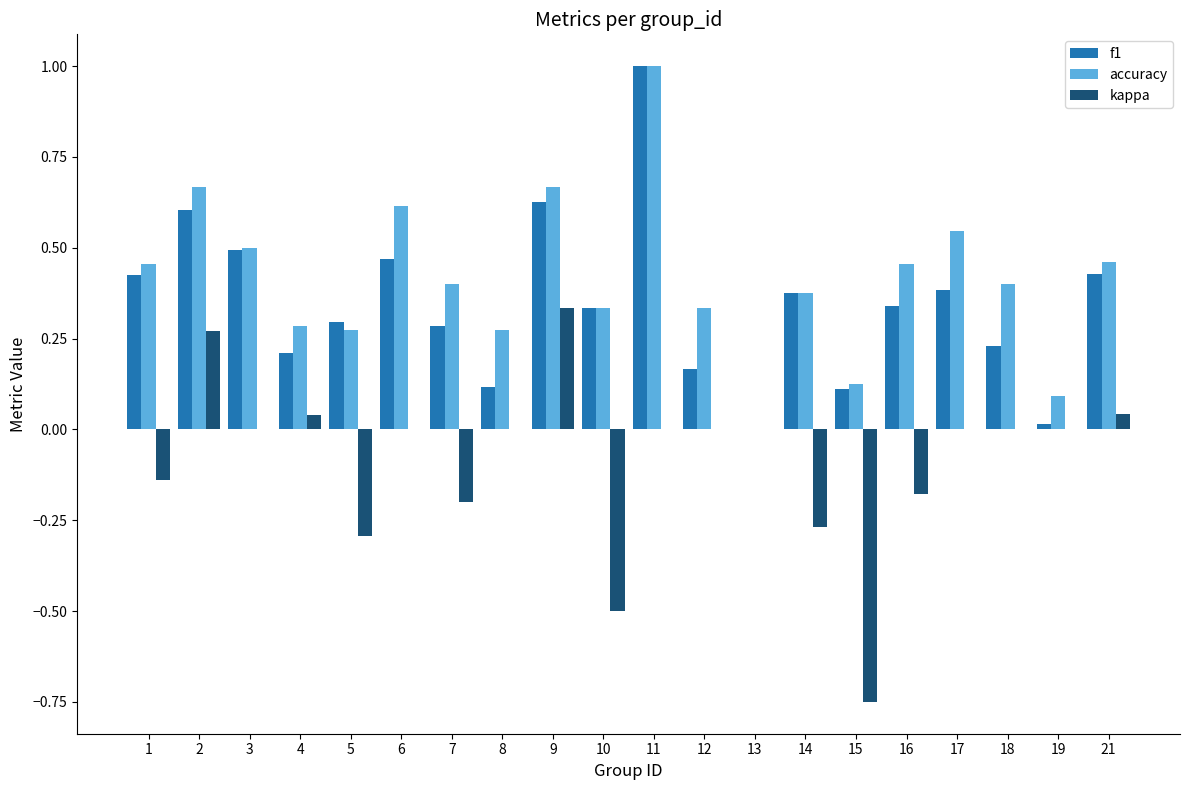

At which category is the sum across all series the highest?

11